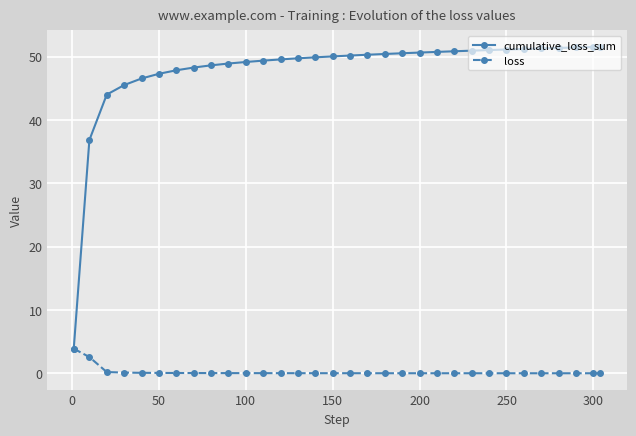

What is the lowest value of the cumulative_loss_sum series?

3.9